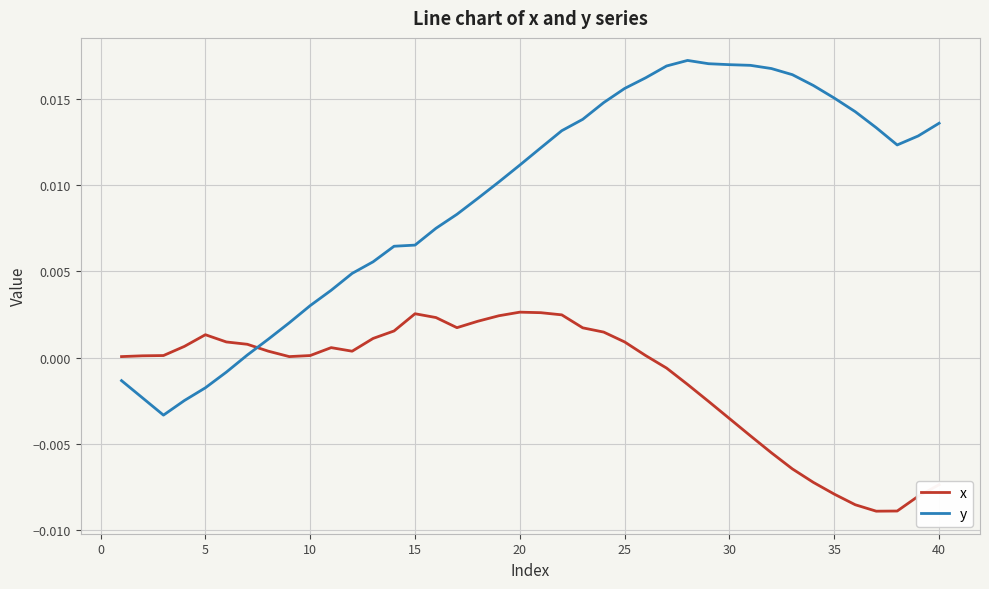

List the series in order of their overall mean, highest first.

y, x